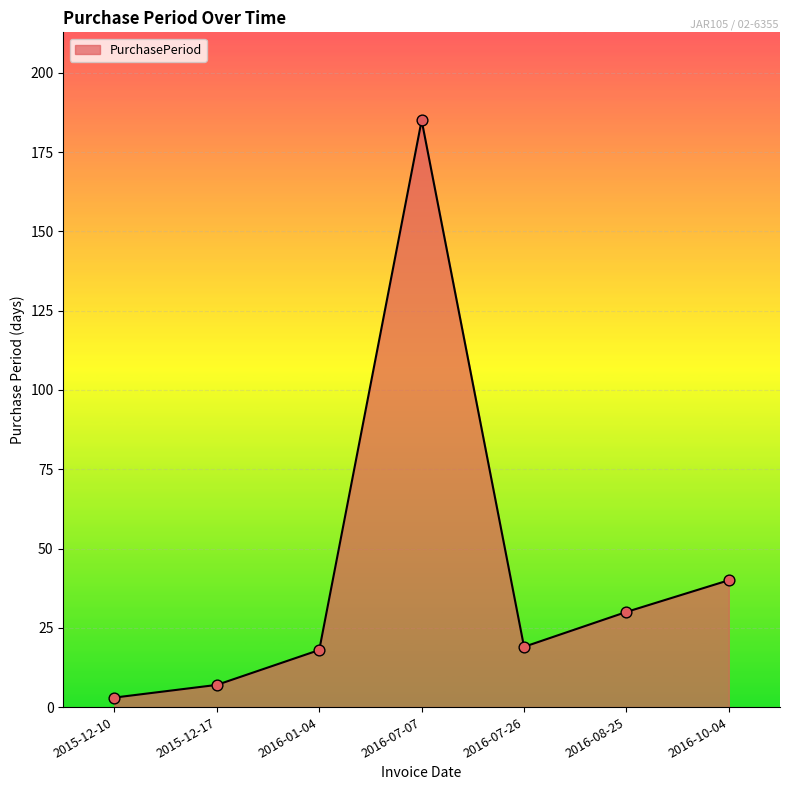

Which has a higher value, 2016-07-07 or 2016-10-04?

2016-07-07